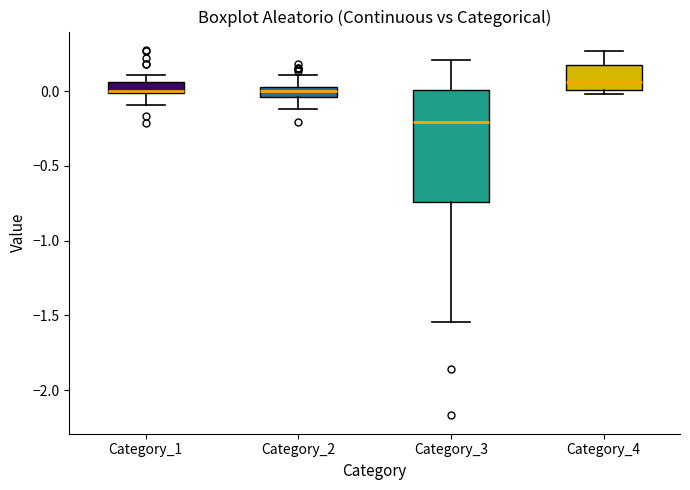

Which box has the lowest median line?

Category_3